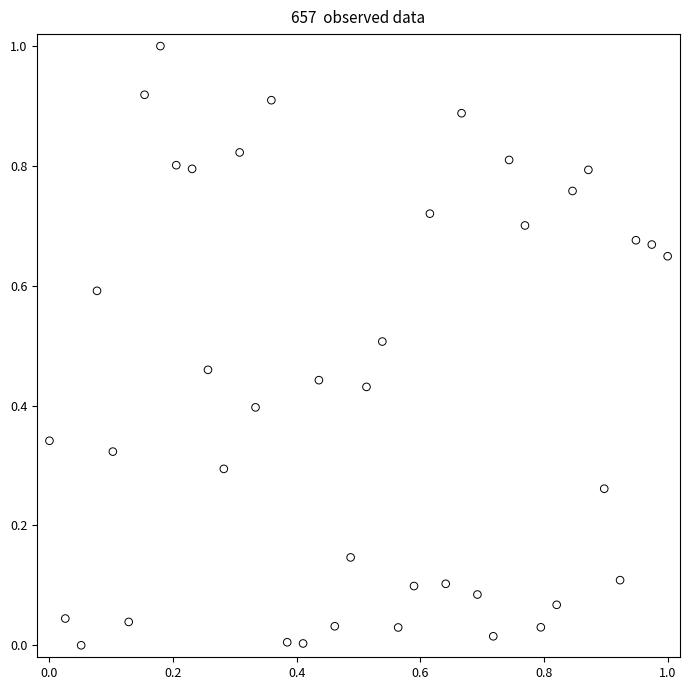

What is the range of Y values (max minus min)?

1.0